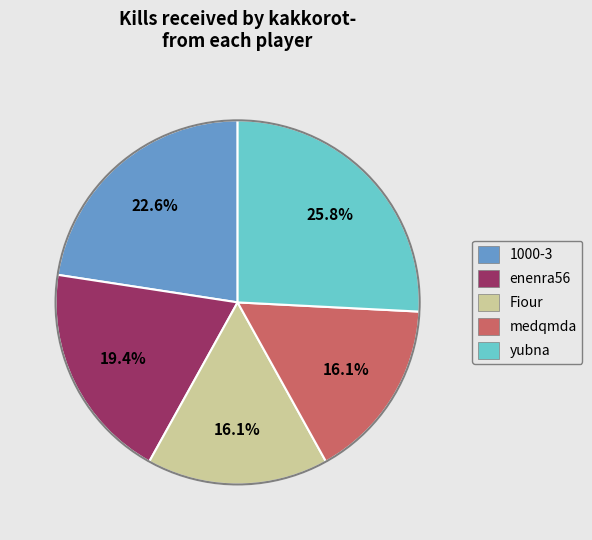

Is there any slice that represents more than half of the pie?

No